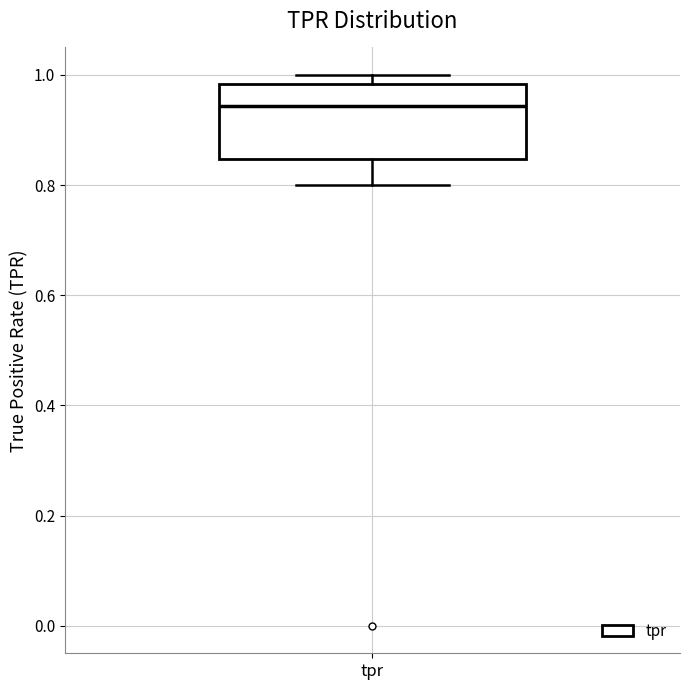

Transcribe this box plot: give where the median line is, the range the box spans, and where the two whiskers end, as read against the y-axis. The values are not printed on the chart, so give them approximately, as read against the axis.

median 0.94, box 0.84 to 0.98, whiskers 0.80 to 1.00